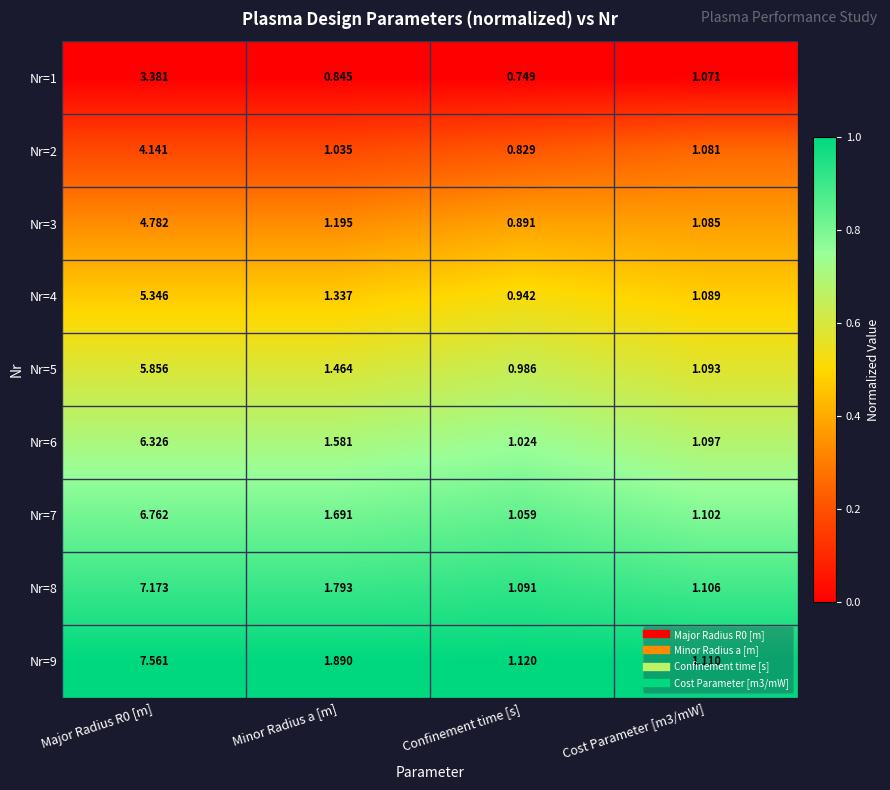

At which label does Nr=5 reach its minimum?

Confinement time [s]